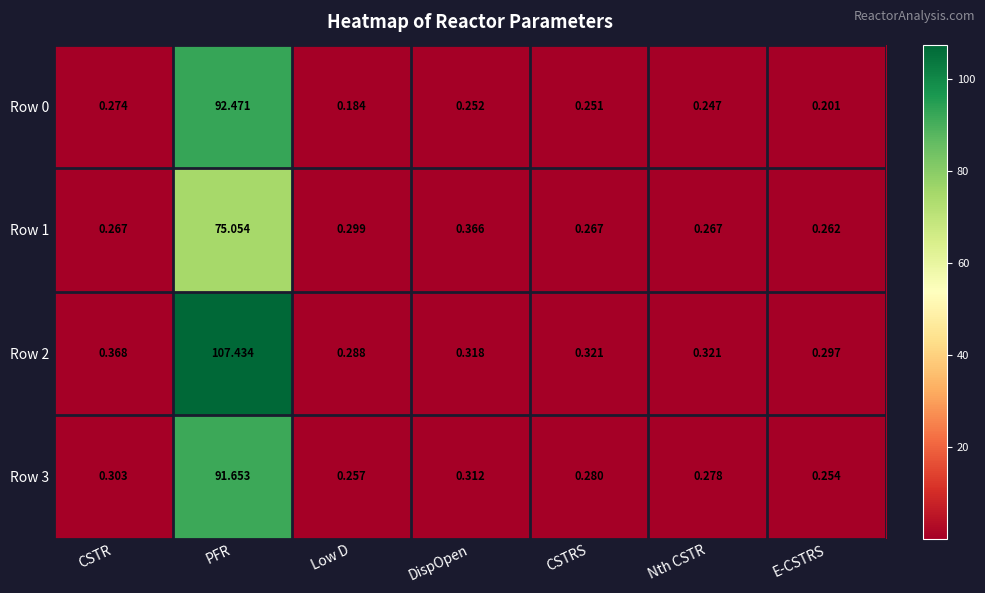

What is the greatest value displayed?

107.4